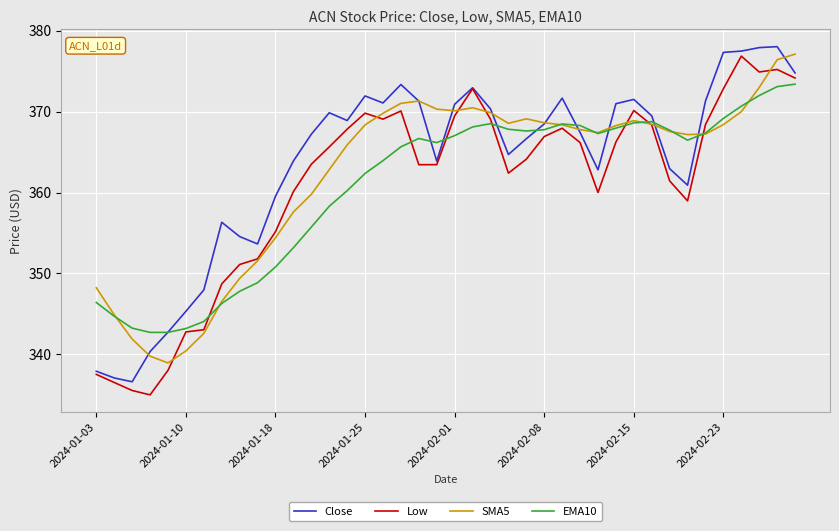

What is the sum of all SMA5 values?

14488.3